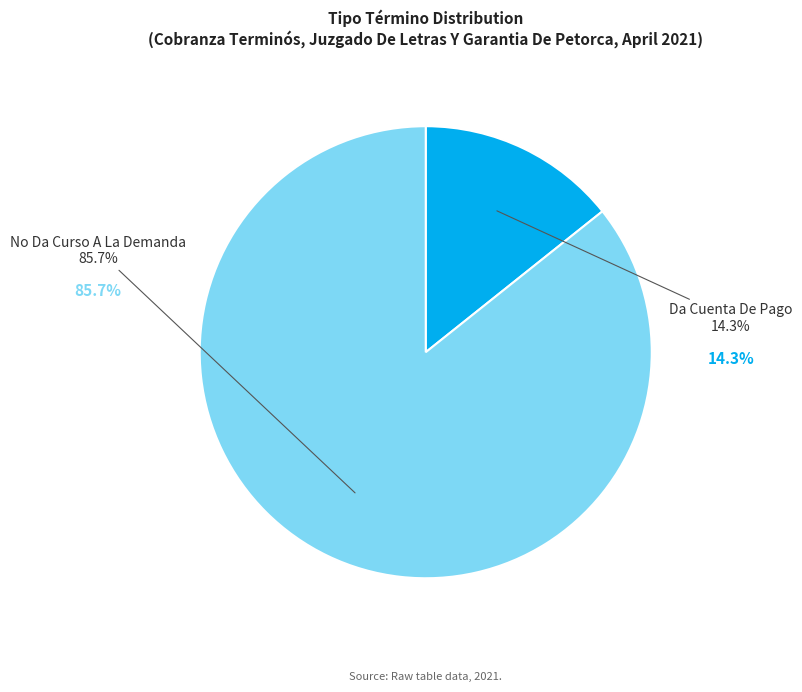

To the nearest percent, what percentage of the pie is No Da Curso A La Demanda?

86%